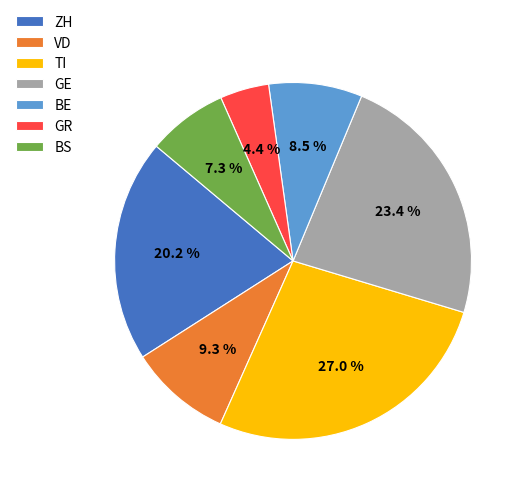

Do ZH and GR together represent more than half of the pie?

No